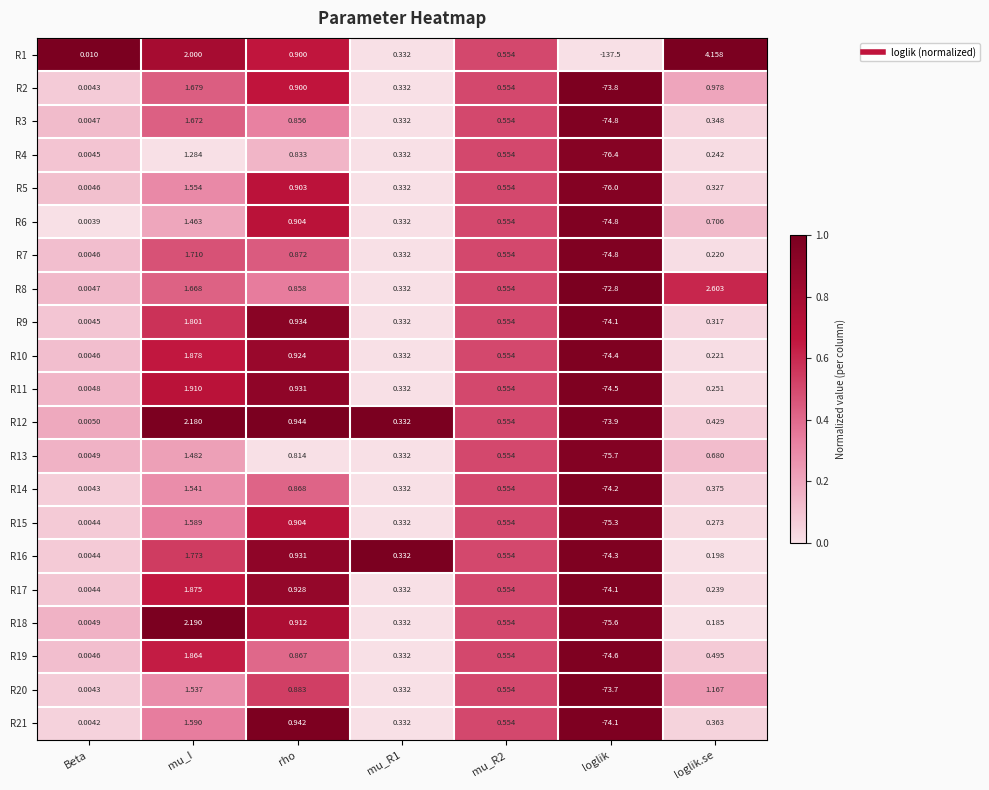

Which category has the lowest value across all series?

loglik